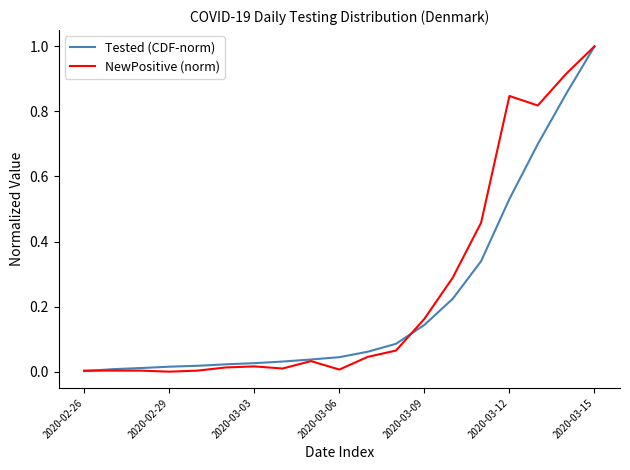

In NewPositive (norm), how many points are higher than both neighbors (excluding endpoints)?

3